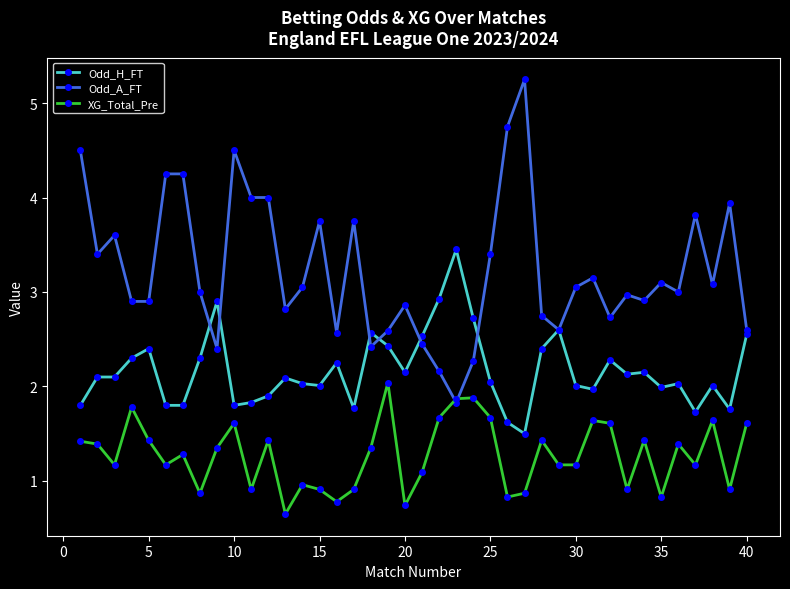

Which series has the largest total across all categories?

Odd_A_FT